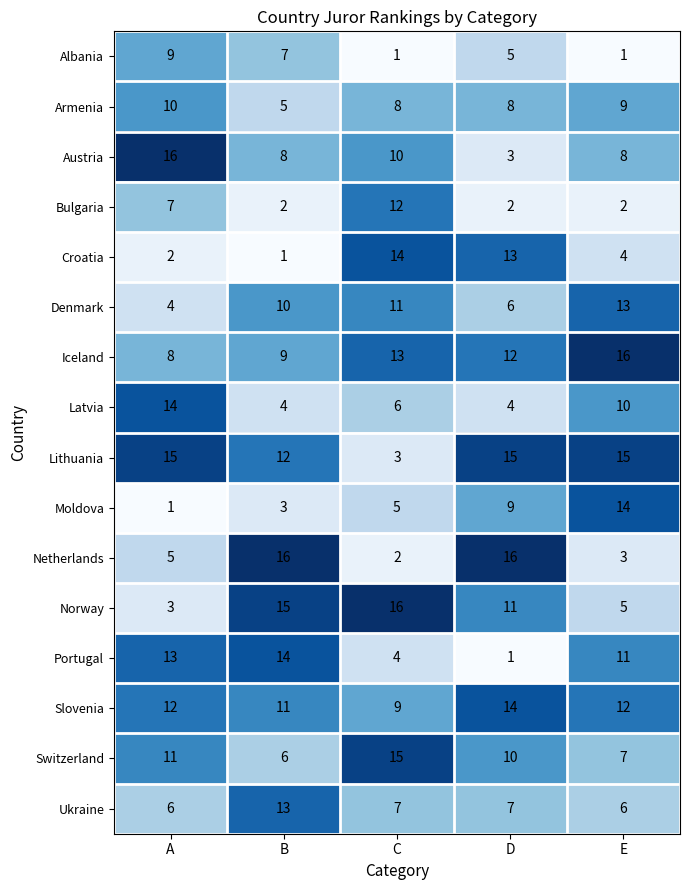

Which series has the largest range (max minus min)?

Netherlands